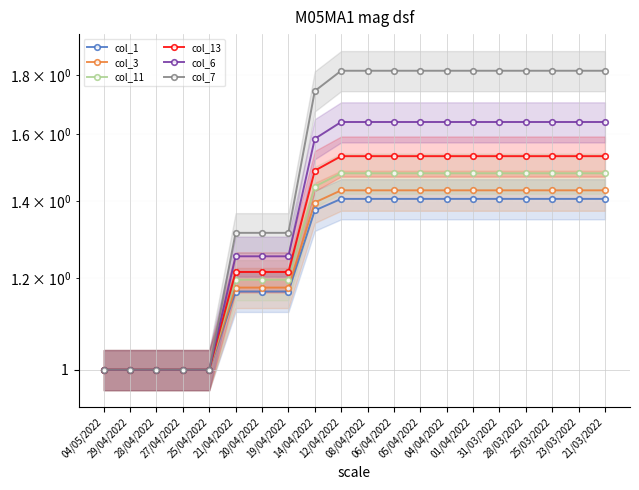

What is the label of the 19th point from the left?

23/03/2022